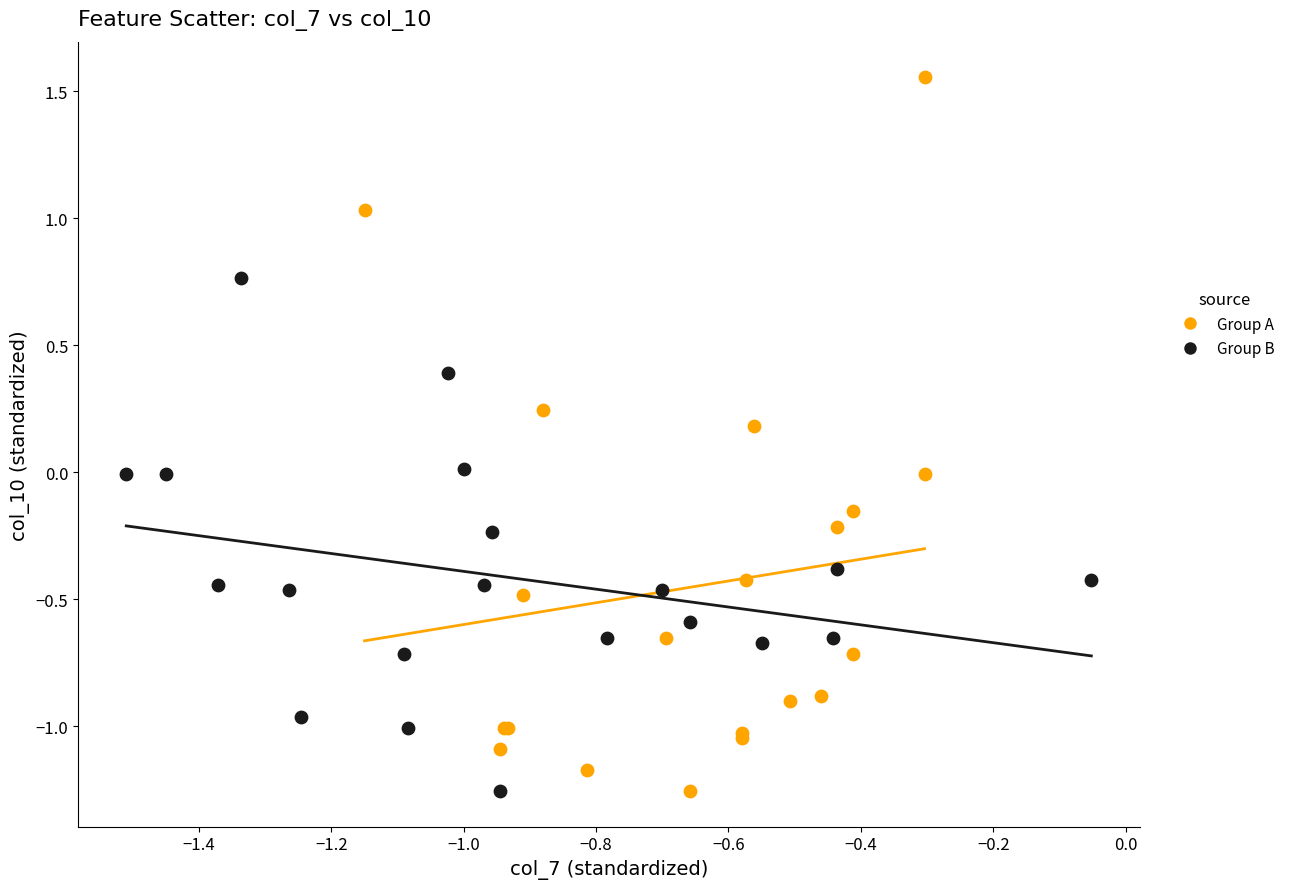

Which series has the largest Y range (max minus min)?

Group A